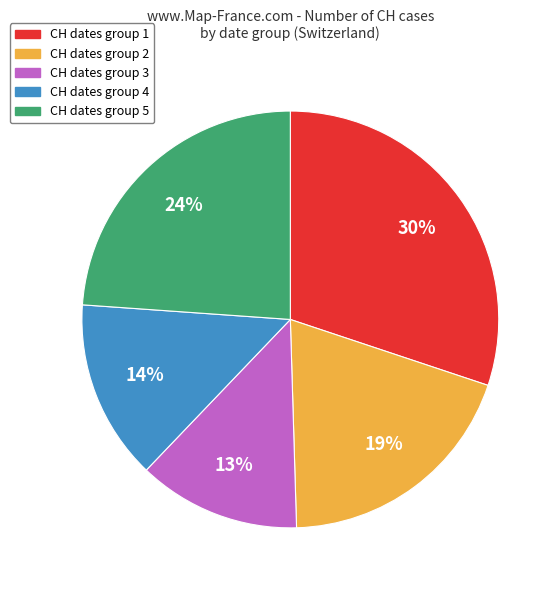

Is there any slice that represents more than half of the pie?

No